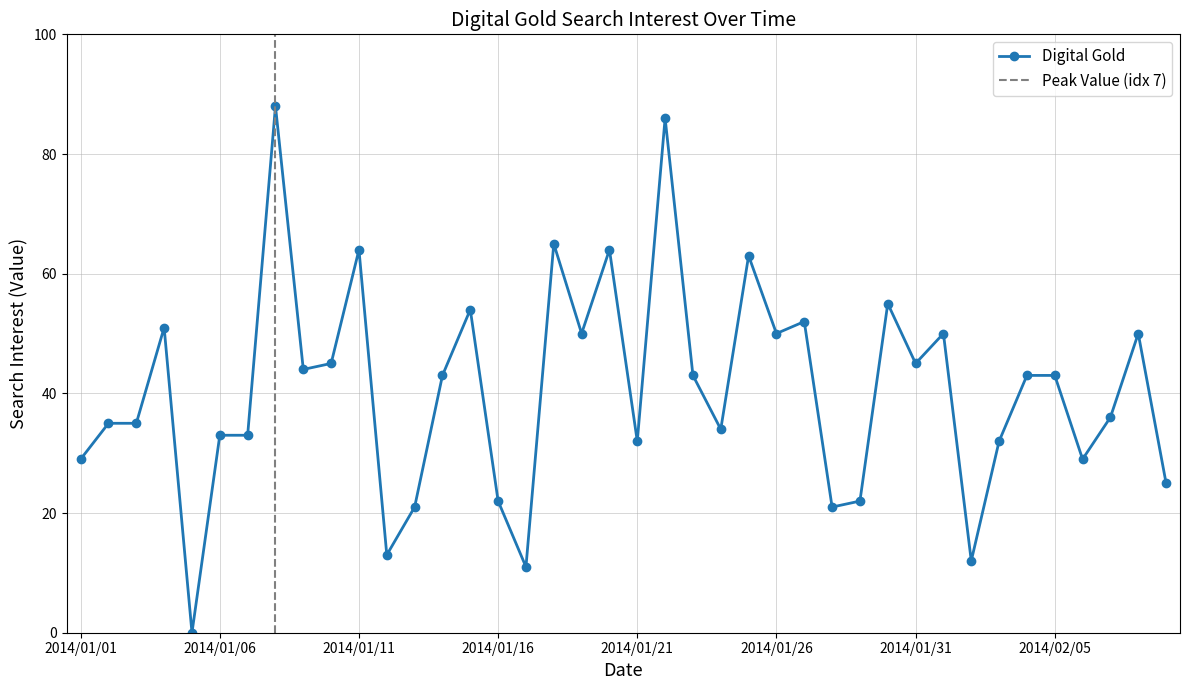

List the labels in order of value, smallest first.

2014/01/05, 2014/01/17, 2014/02/02, 2014/01/12, 2014/01/13, 2014/01/28, 2014/01/16, 2014/01/29, 2014/02/09, 2014/01/01, 2014/02/06, 2014/01/21, 2014/02/03, 2014/01/06, 2014/01/07, 2014/01/24, 2014/01/02, 2014/01/03, 2014/02/07, 2014/01/14, 2014/01/23, 2014/02/04, 2014/02/05, 2014/01/09, 2014/01/10, 2014/01/31, 2014/01/19, 2014/01/26, 2014/02/01, 2014/02/08, 2014/01/04, 2014/01/27, 2014/01/15, 2014/01/30, 2014/01/25, 2014/01/11, 2014/01/20, 2014/01/18, 2014/01/22, 2014/01/08